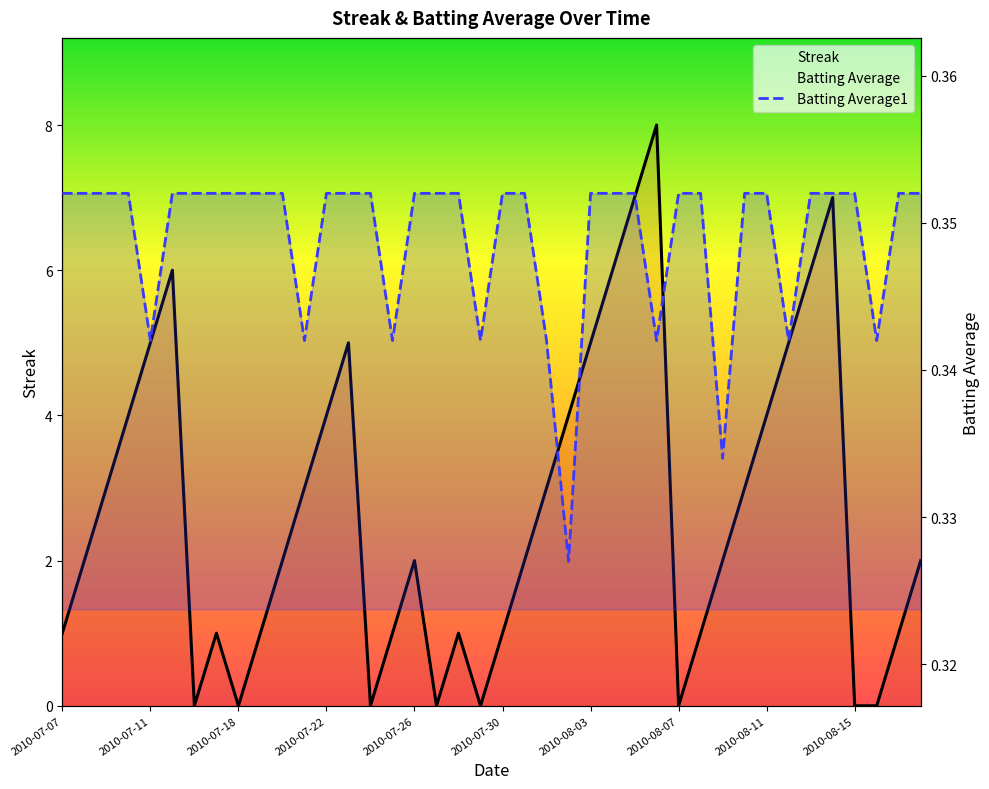

How many interior local valleys does the Batting Average1 series have?

9